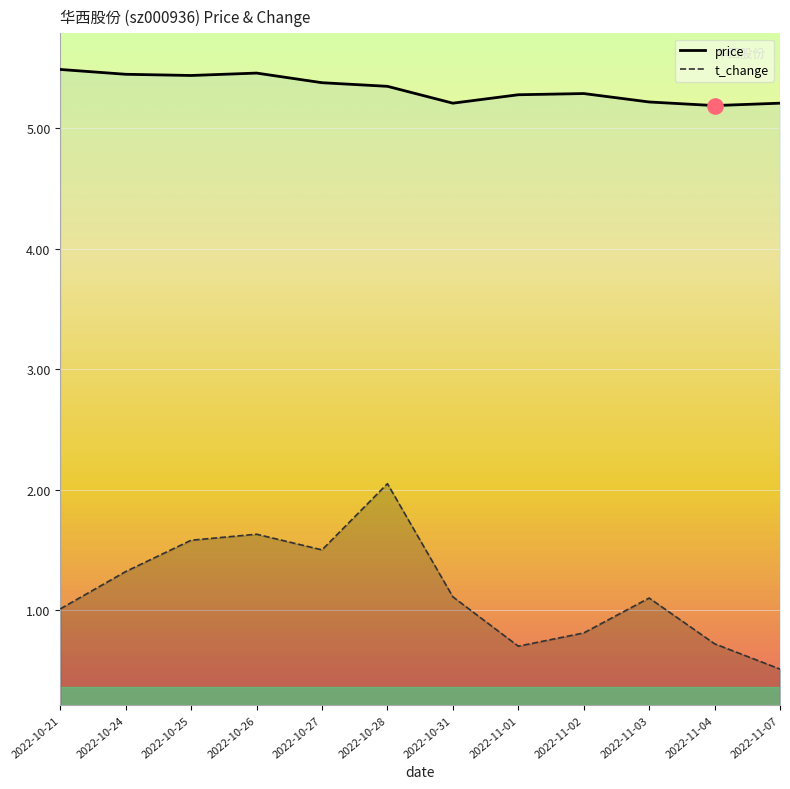

At which category is the sum across all series the highest?

2022-10-28